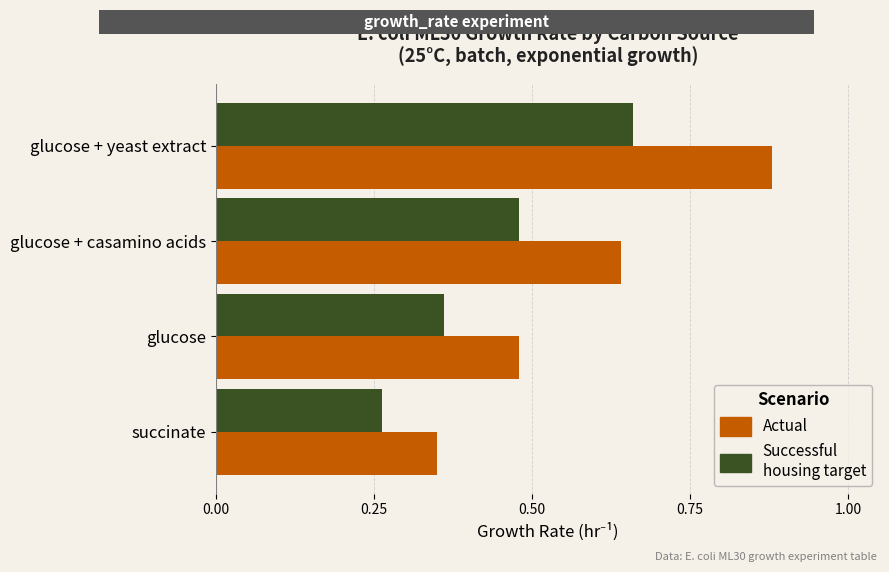

At which category is the sum across all series the highest?

glucose + yeast extract